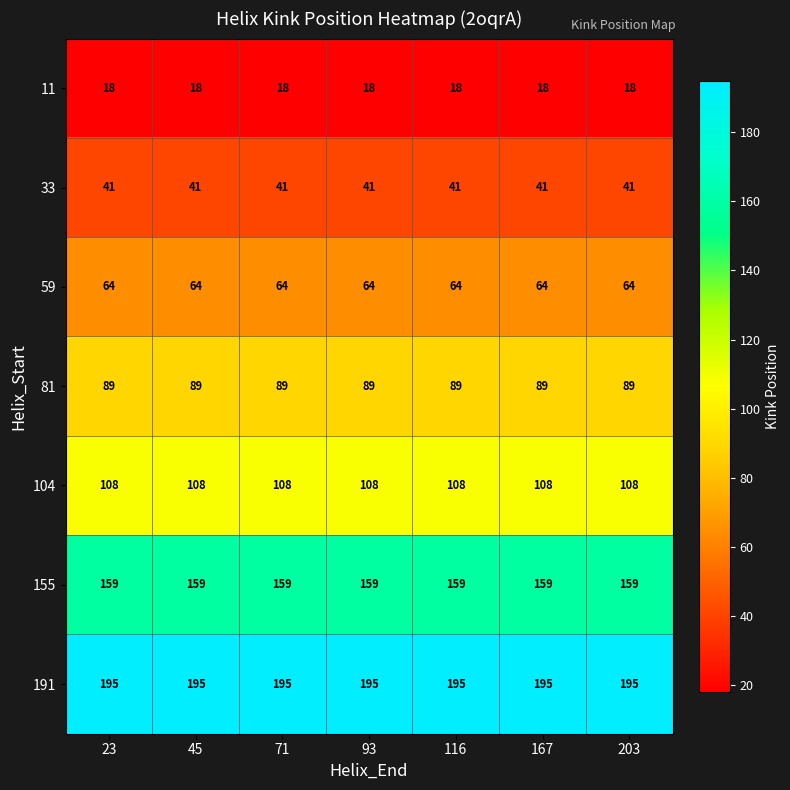

What is the difference between the highest and lowest values at 71?

177